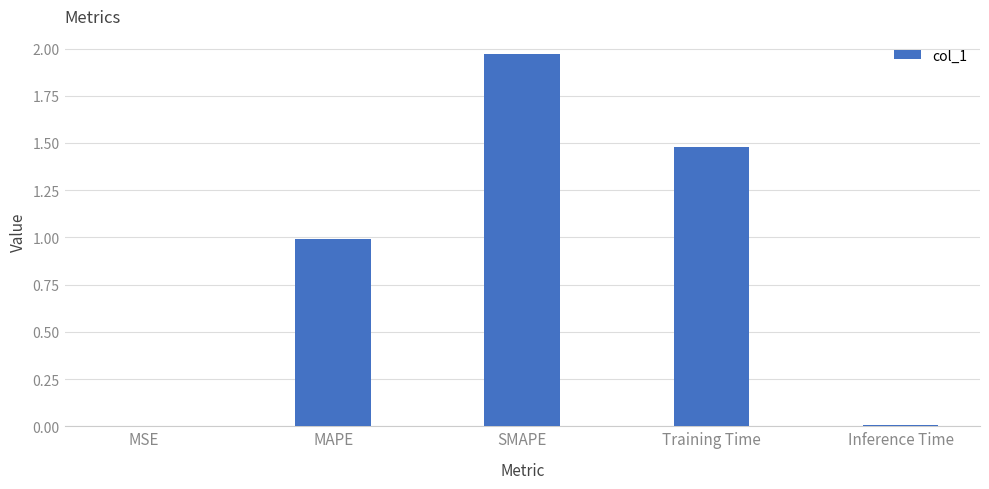

The value at MSE is 0.0. True or false?

True